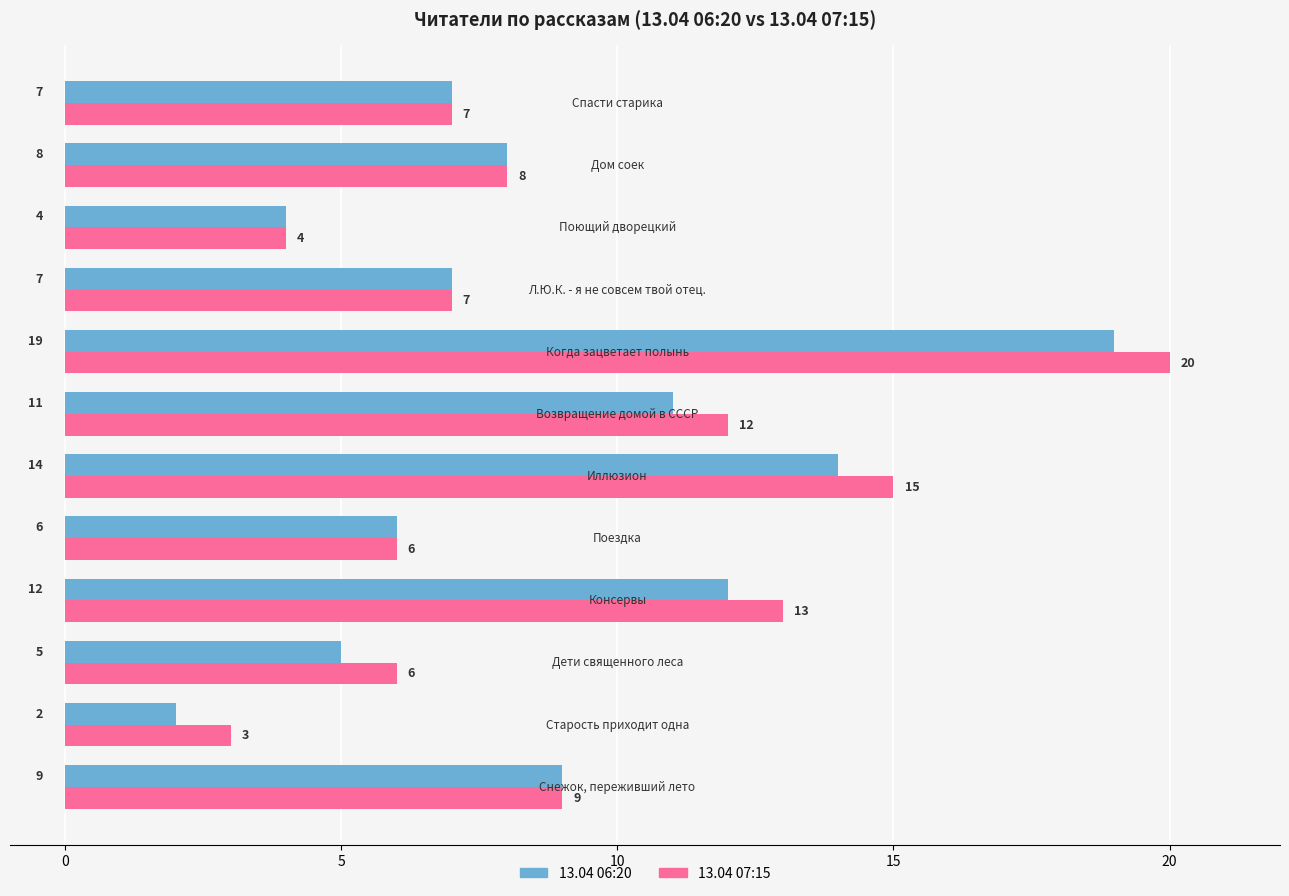

Which series has the largest total across all categories?

13.04 07:15